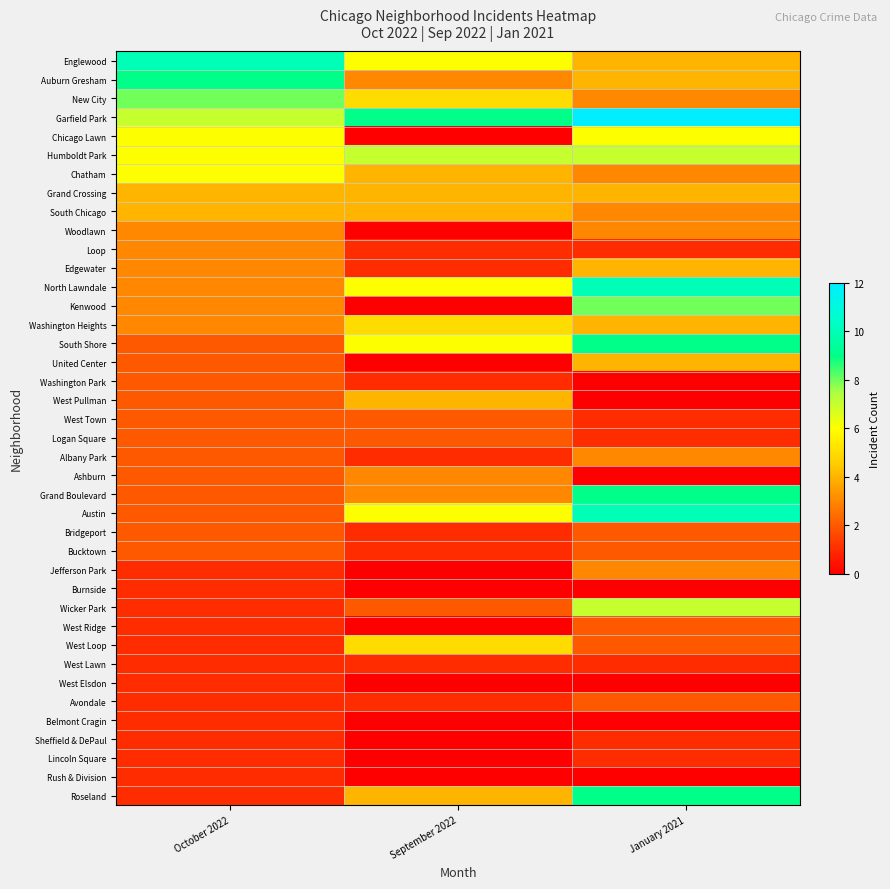

Reading right to left, what are all the values shown in this chart?

Englewood: January 2021=4	September 2022=6	October 2022=10
Auburn Gresham: January 2021=4	September 2022=3	October 2022=9
New City: January 2021=3	September 2022=5	October 2022=8
Garfield Park: January 2021=12	September 2022=9	October 2022=7
Chicago Lawn: January 2021=6	September 2022=0	October 2022=6
Humboldt Park: January 2021=7	September 2022=7	October 2022=6
Chatham: January 2021=3	September 2022=4	October 2022=6
Grand Crossing: January 2021=4	September 2022=4	October 2022=4
South Chicago: January 2021=3	September 2022=4	October 2022=4
Woodlawn: January 2021=3	September 2022=0	October 2022=3
Loop: January 2021=1	September 2022=1	October 2022=3
Edgewater: January 2021=4	September 2022=1	October 2022=3
North Lawndale: January 2021=10	September 2022=6	October 2022=3
Kenwood: January 2021=8	September 2022=0	October 2022=3
Washington Heights: January 2021=4	September 2022=5	October 2022=3
South Shore: January 2021=9	September 2022=6	October 2022=2
United Center: January 2021=4	September 2022=0	October 2022=2
Washington Park: January 2021=0	September 2022=1	October 2022=2
West Pullman: January 2021=0	September 2022=4	October 2022=2
West Town: January 2021=1	September 2022=2	October 2022=2
Logan Square: January 2021=1	September 2022=2	October 2022=2
Albany Park: January 2021=3	September 2022=1	October 2022=2
Ashburn: January 2021=0	September 2022=3	October 2022=2
Grand Boulevard: January 2021=9	September 2022=3	October 2022=2
Austin: January 2021=10	September 2022=6	October 2022=2
Bridgeport: January 2021=2	September 2022=1	October 2022=2
Bucktown: January 2021=2	September 2022=1	October 2022=2
Jefferson Park: January 2021=3	September 2022=0	October 2022=1
Burnside: January 2021=0	September 2022=0	October 2022=1
Wicker Park: January 2021=7	September 2022=2	October 2022=1
West Ridge: January 2021=2	September 2022=0	October 2022=1
West Loop: January 2021=2	September 2022=5	October 2022=1
West Lawn: January 2021=1	September 2022=1	October 2022=1
West Elsdon: January 2021=0	September 2022=0	October 2022=1
Avondale: January 2021=2	September 2022=1	October 2022=1
Belmont Cragin: January 2021=0	September 2022=0	October 2022=1
Sheffield & DePaul: January 2021=1	September 2022=0	October 2022=1
Lincoln Square: January 2021=1	September 2022=0	October 2022=1
Rush & Division: January 2021=0	September 2022=0	October 2022=1
Roseland: January 2021=9	September 2022=4	October 2022=1